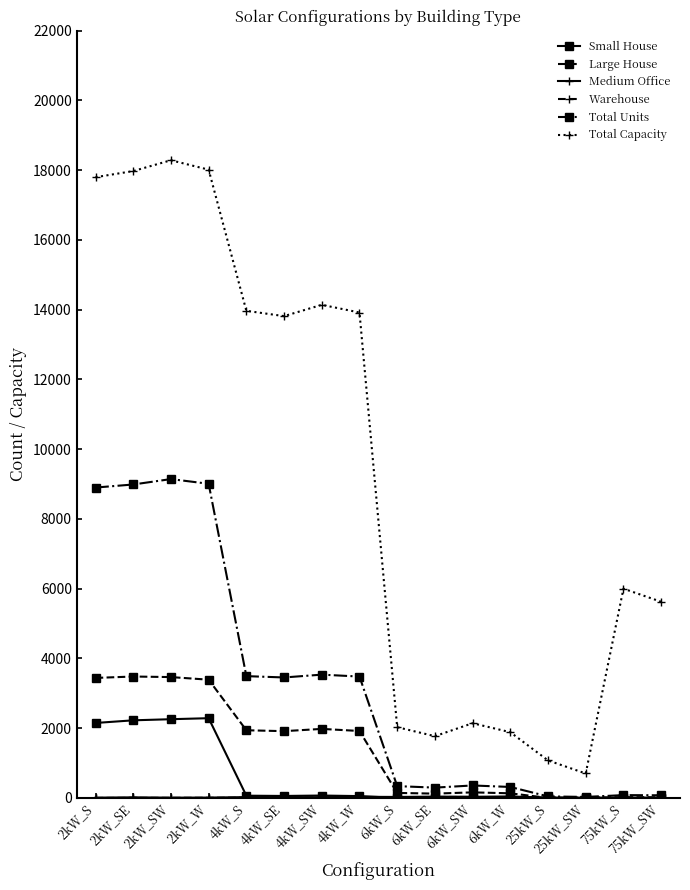

How many data points in Total Units are less than 3454?

8